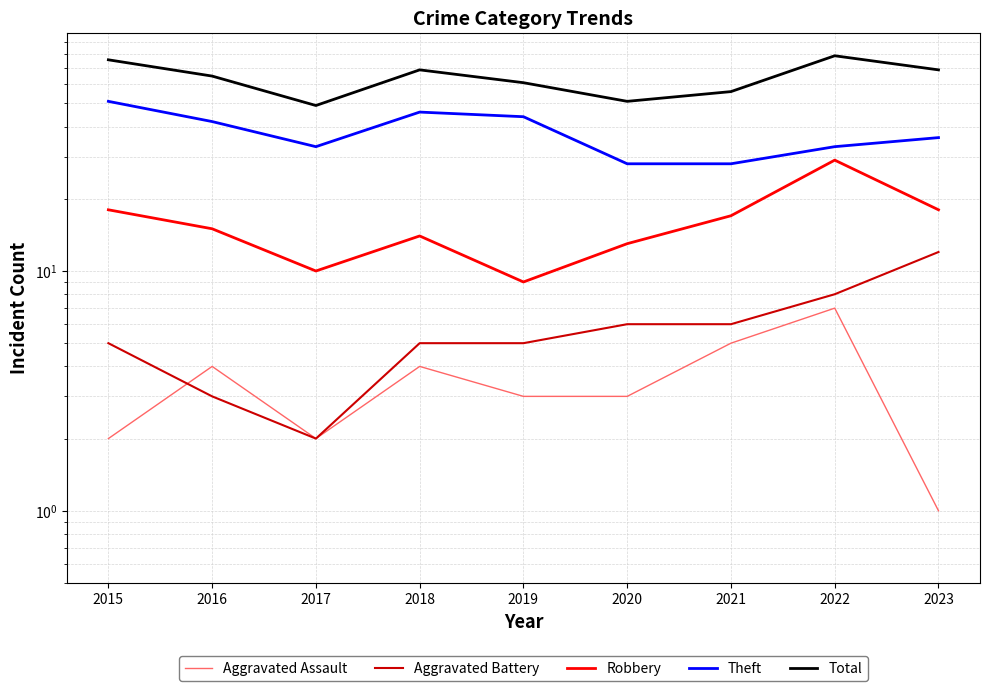

Where is the first local maximum for Aggravated Assault?

2016